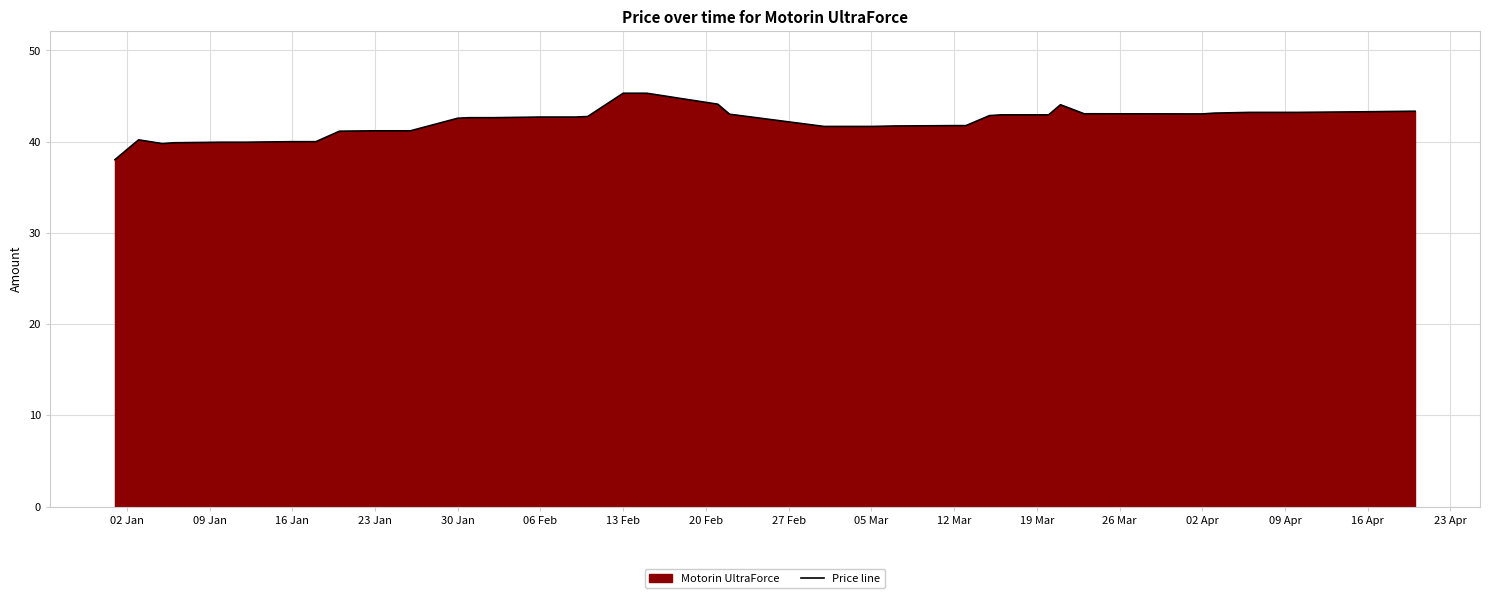

What is the greatest value displayed?

45.3